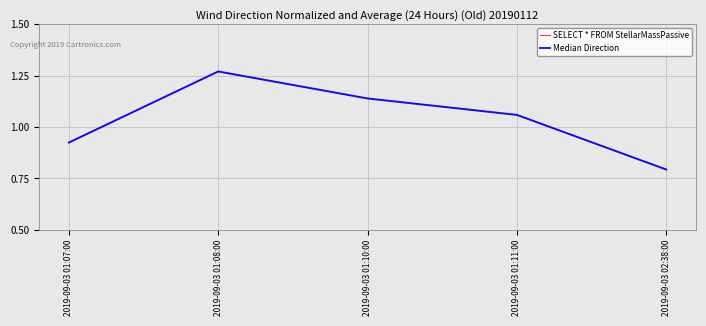

The SELECT * FROM StellarMassPassive series shows 1.3 at 2019-09-03 02:38:00. True or false?

False